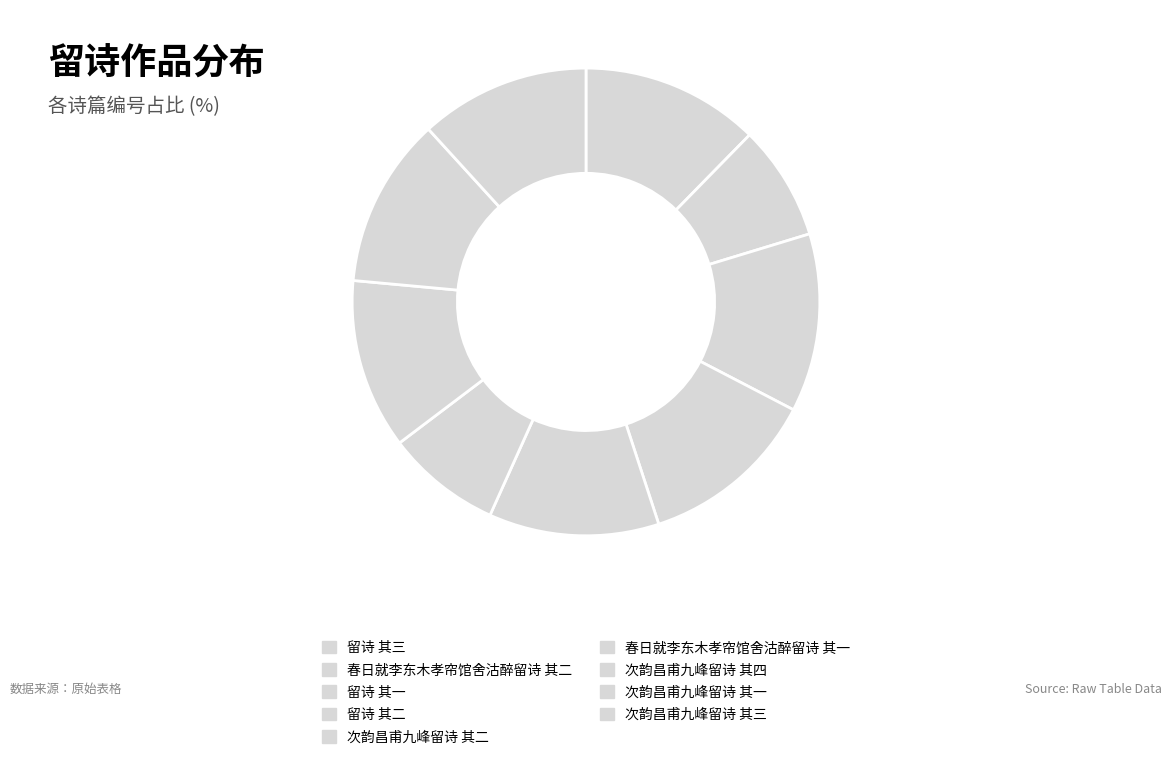

Count the number of slices in the pie.

9